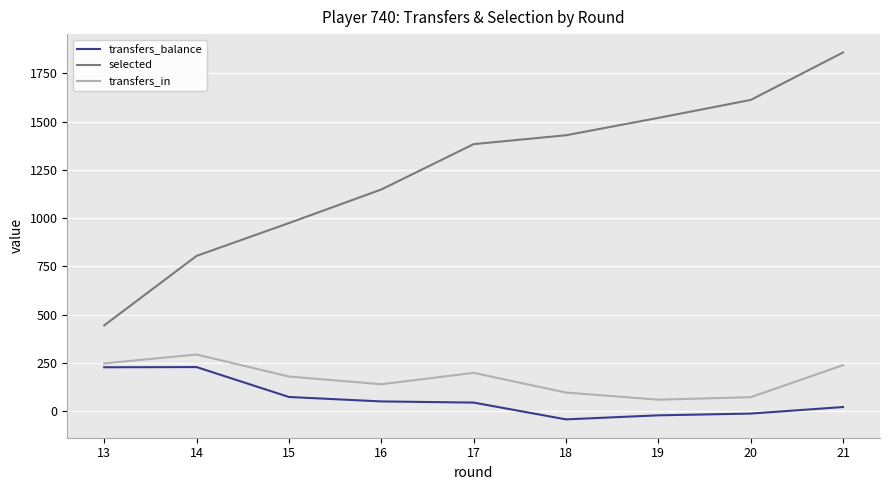

How many lines are shown in the chart?

3